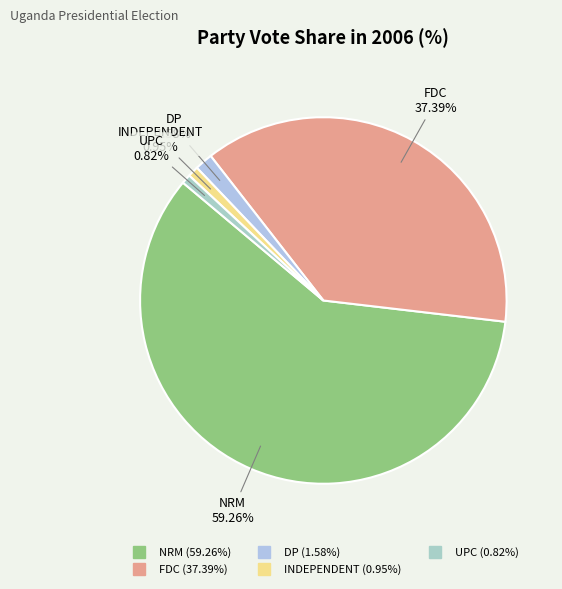

Is it true that INDEPENDENT is 1% of the pie?

True